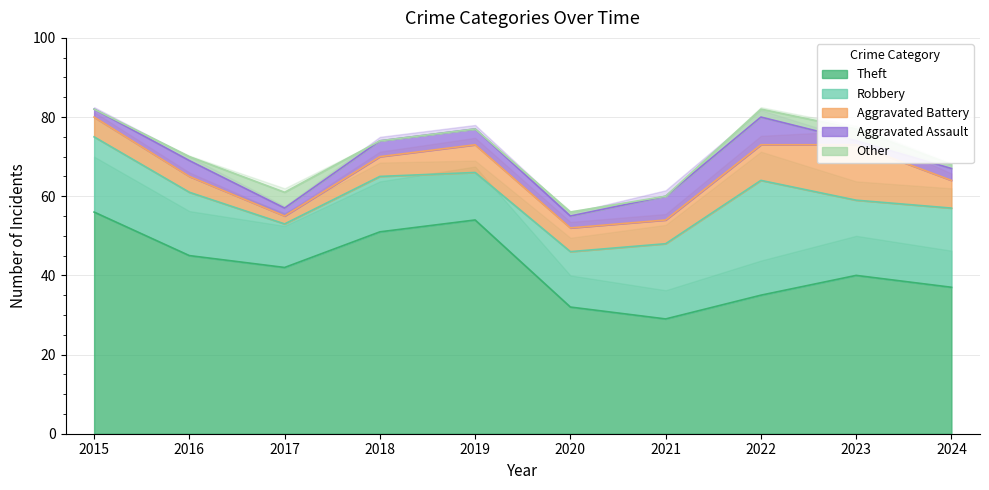

Reading left to right, extract all data points from this chart.

Theft: 56	45	42	51	54	32	29	35	40	37
Robbery: 19	16	11	14	12	14	19	29	19	20
Aggravated Battery: 5	4	2	5	7	6	6	9	14	7
Aggravated Assault: 2	4	2	4	4	3	6	7	1	3
Other: 0	1	4	0	0	1	0	2	3	1